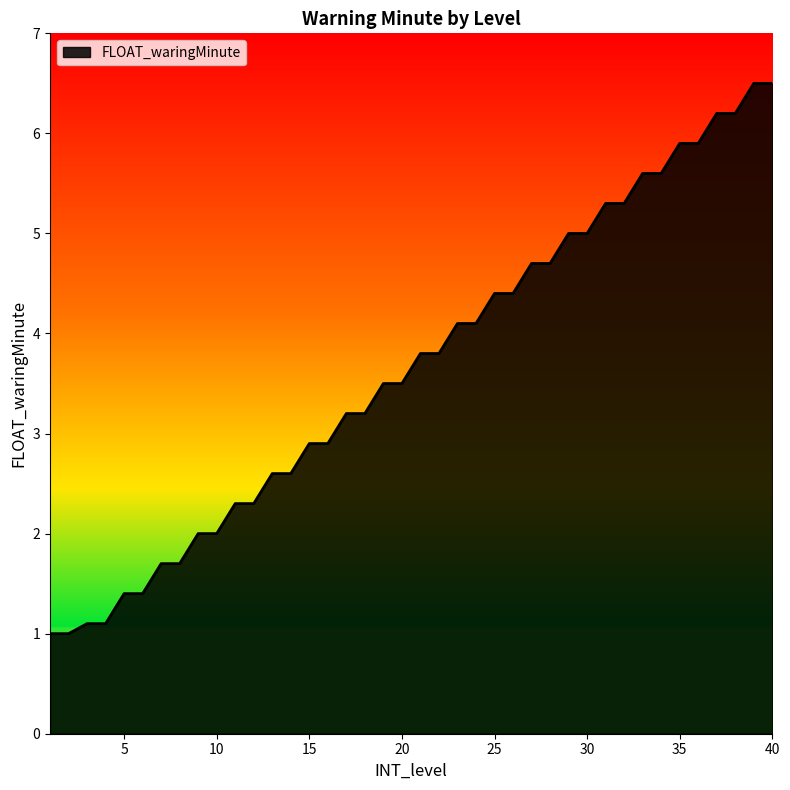

What is the difference between the maximum and minimum values?

5.5